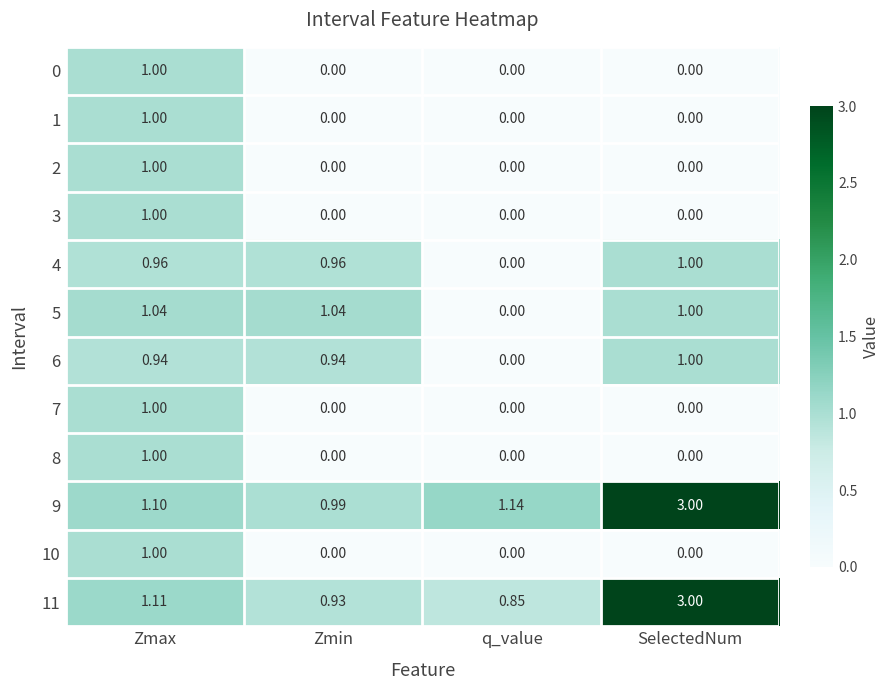

At which category is the sum across all series the highest?

Zmax